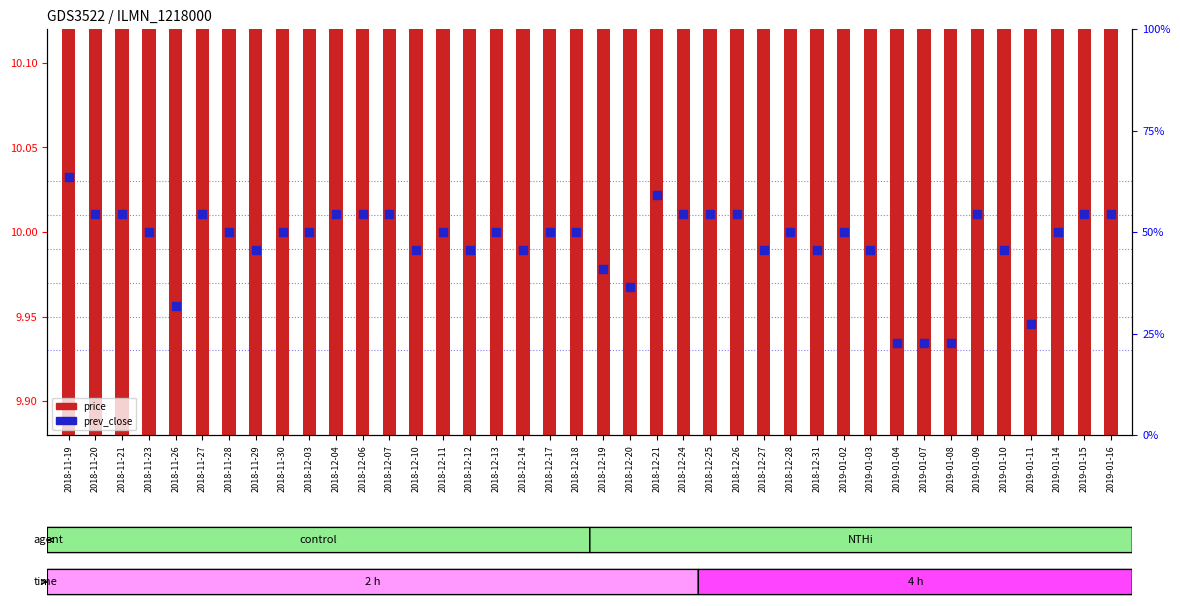

Is the value of price at 2019-01-14 greater than the value of prev_close at 2018-12-27?

No